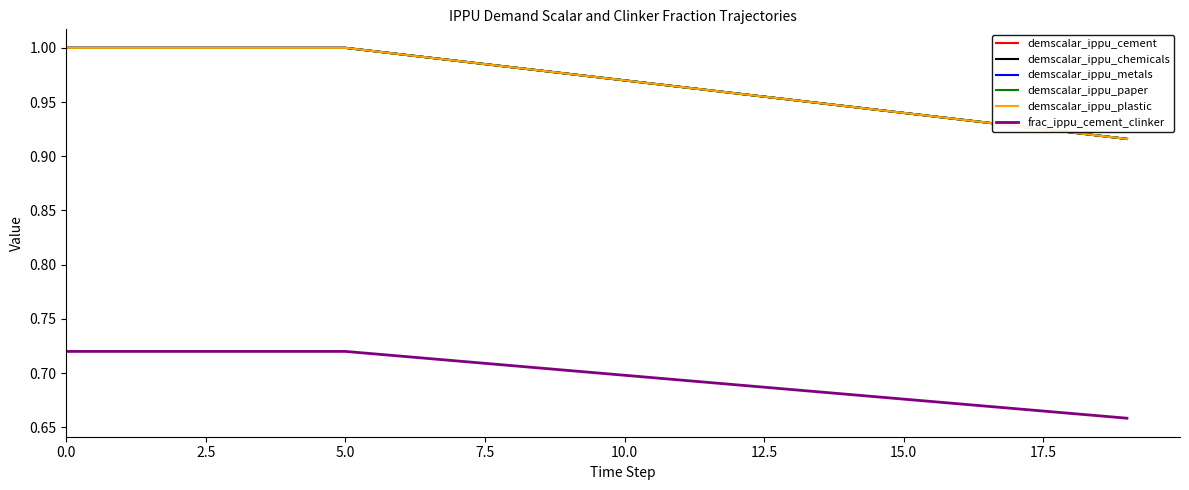

How many lines are shown in the chart?

6